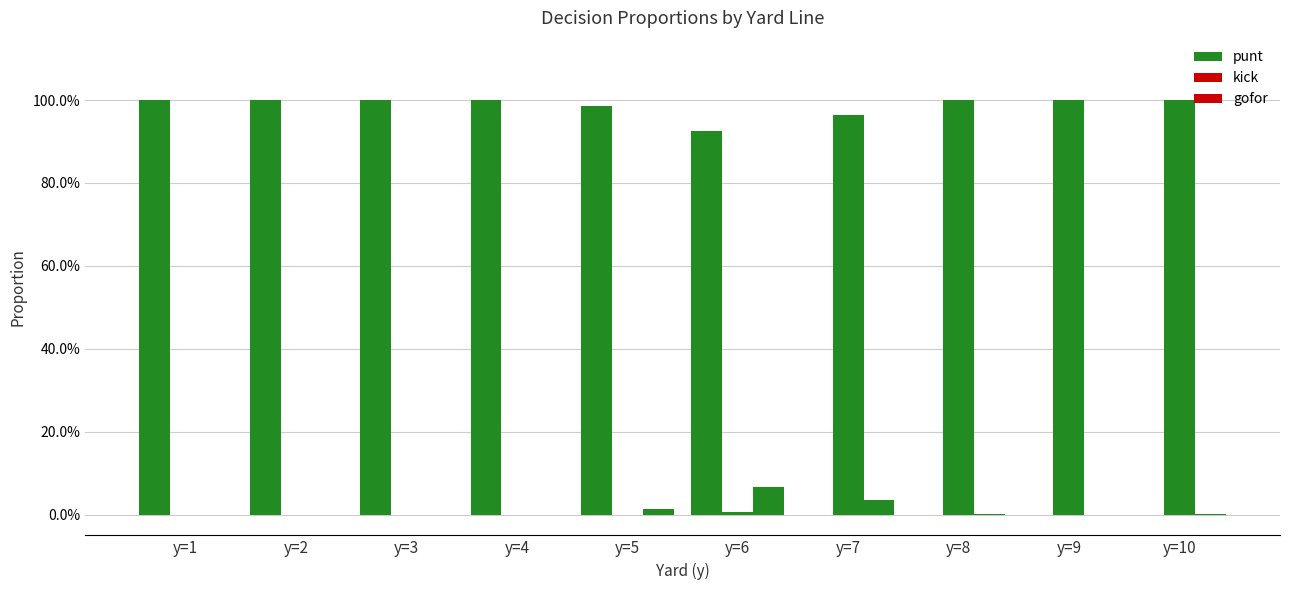

What is the spread (max minus min) of values at y=5?

1.0